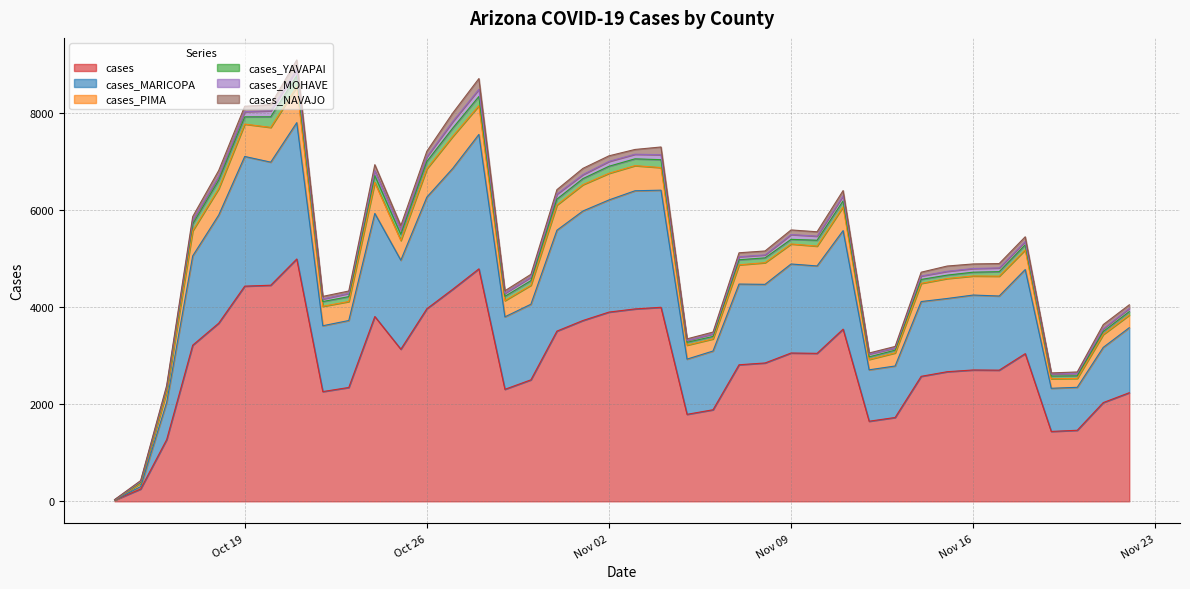

What is the difference between the maximum and minimum values in the cases_PIMA series?

734